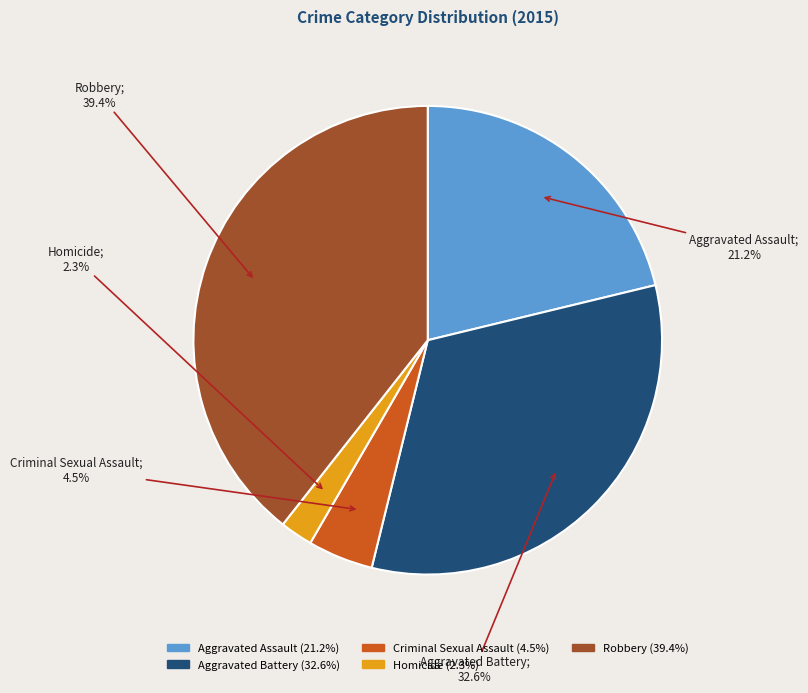

To the nearest percent, what is the difference between the Homicide and Criminal Sexual Assault slice percentages?

2%